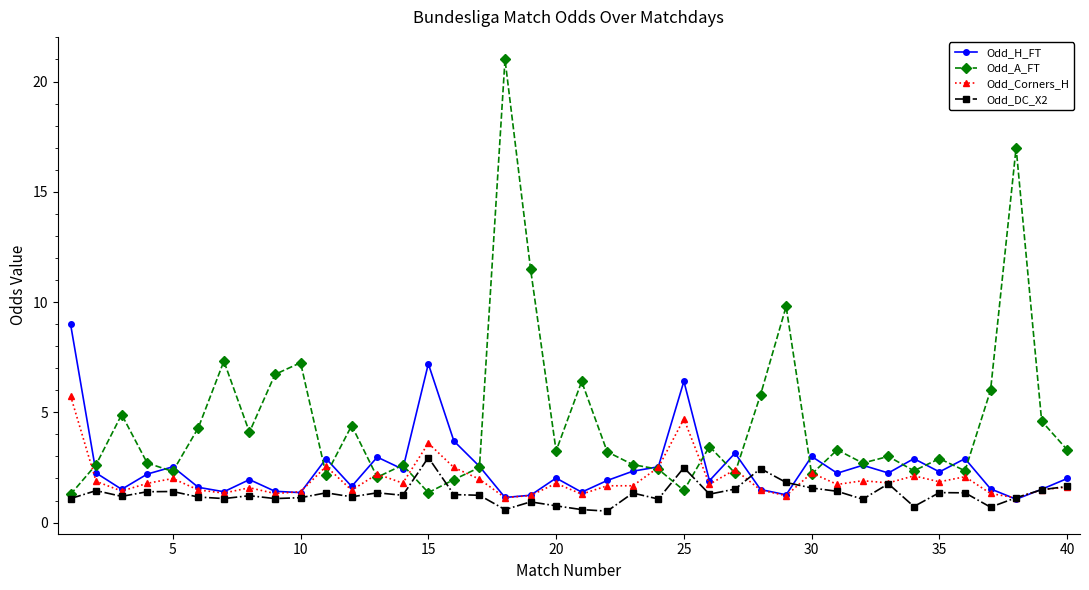

How many data points does each series have?

40